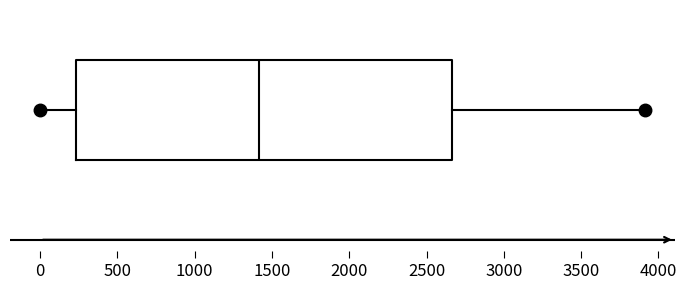

Transcribe this box plot: give where the median line is, the range the box spans, and where the two whiskers end, as read against the x-axis. The values are not printed on the chart, so give them approximately, as read against the axis.

median 1400, box 250 to 2650, whiskers 0 to 3900